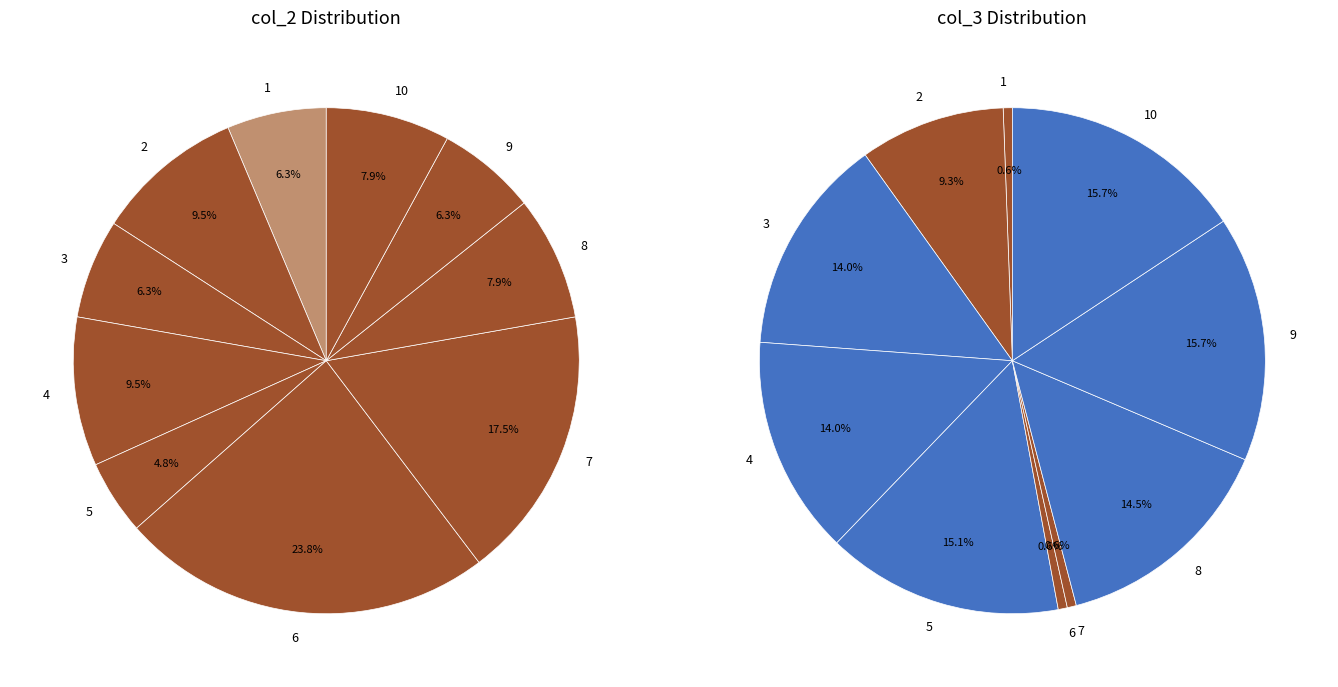

Which has a higher value, 1 or 7?

7